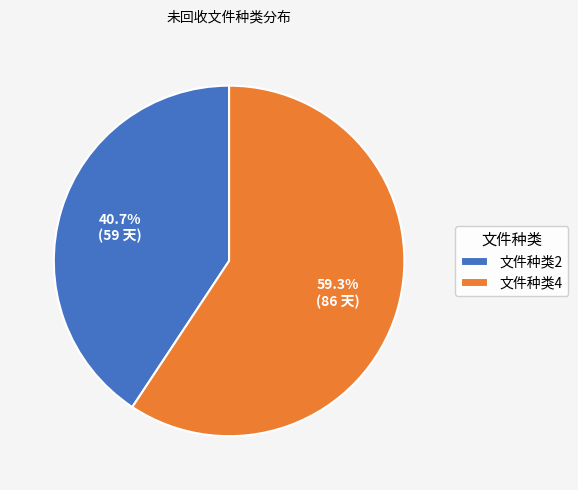

Is the sum of 文件种类4 and 文件种类2 greater than half?

Yes